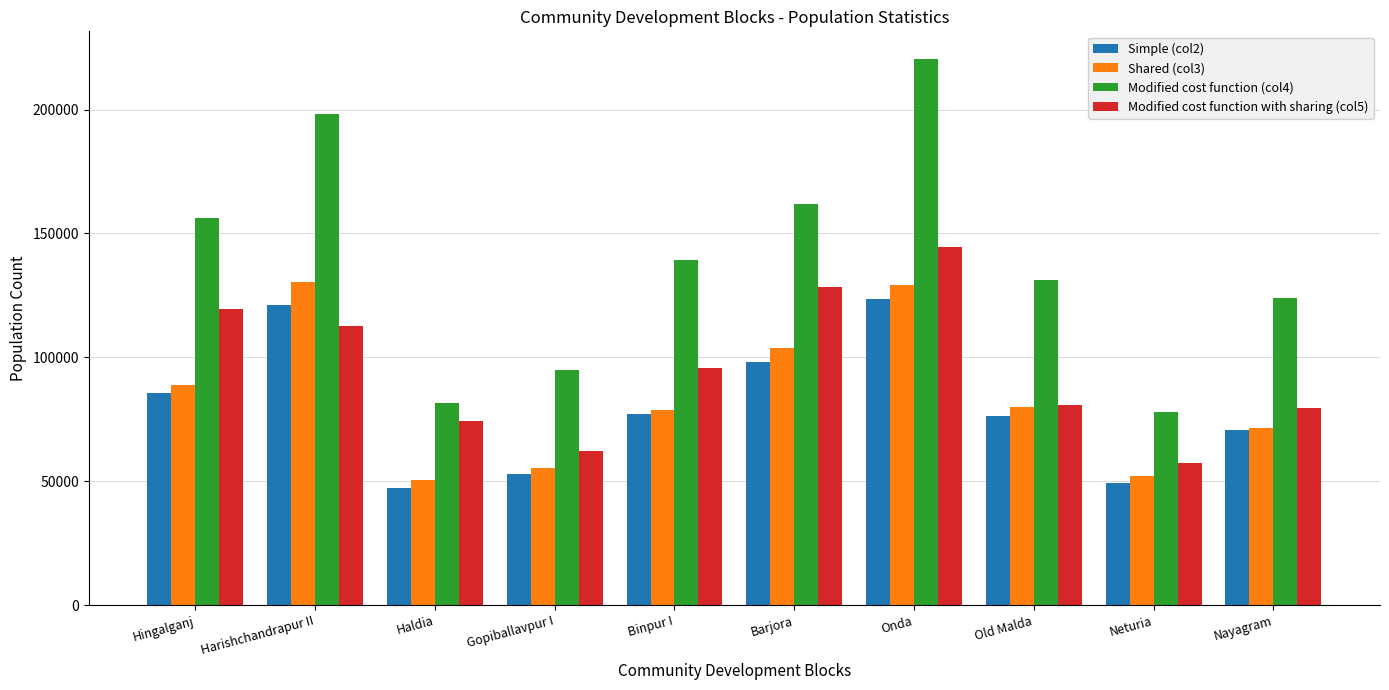

Which series has the largest total across all categories?

Modified cost function (col4)